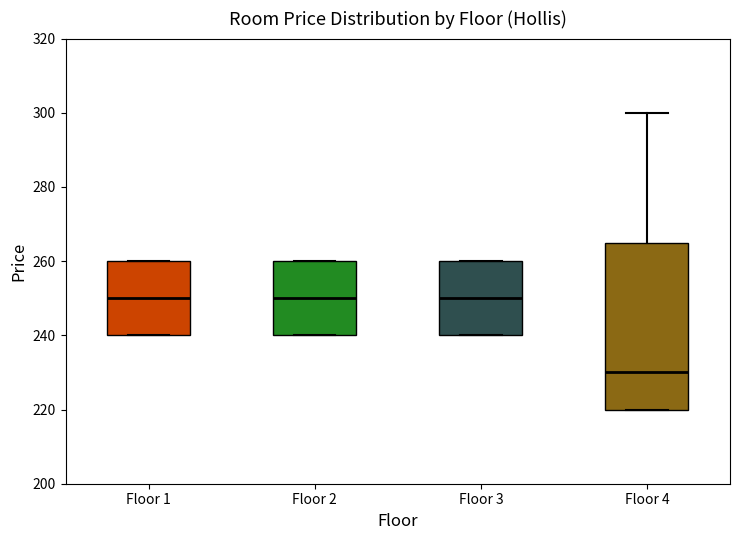

Comparing the boxes themselves (not the whiskers), which one is the tallest?

Floor 4